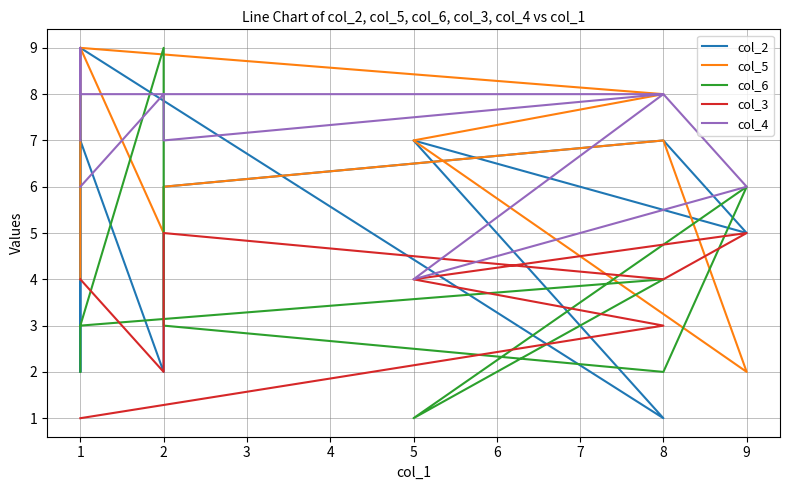

How many values in the col_4 series exceed 8?

1